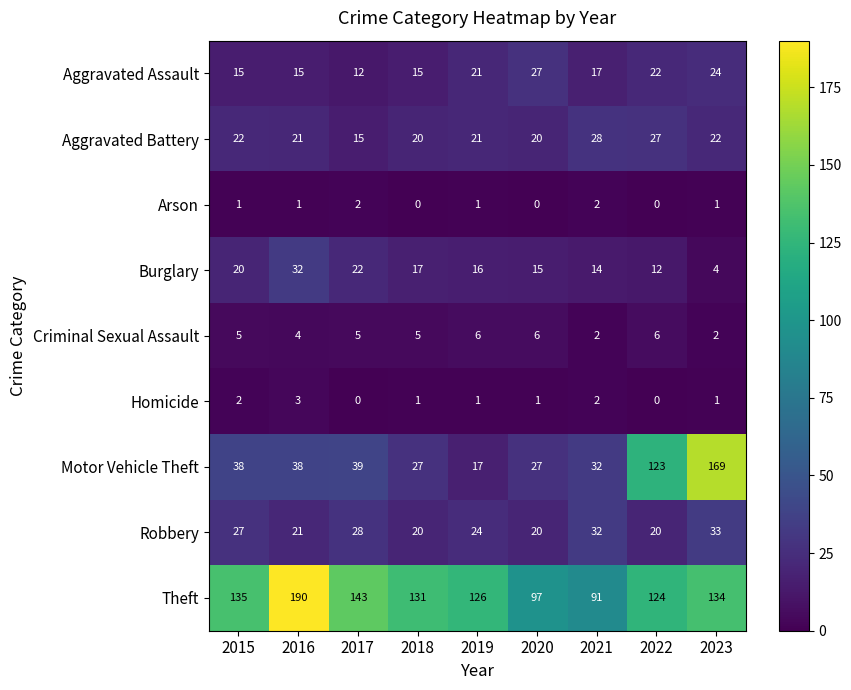

Is it true that Arson equals 1 at 2015?

True